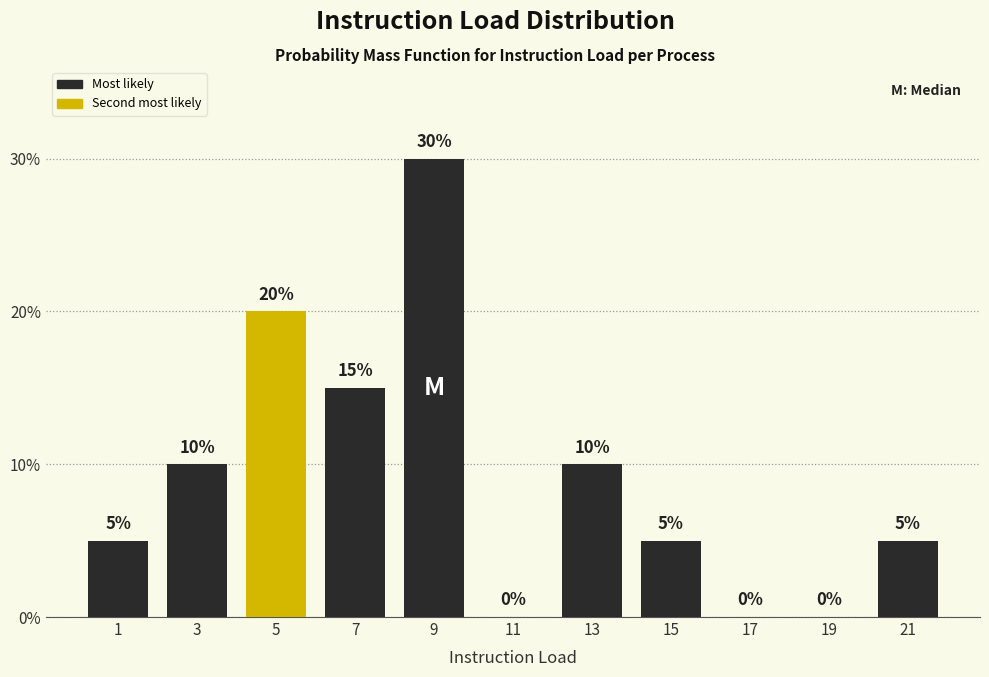

How tall is the bar that spans 4 to 6 on the x-axis?

20